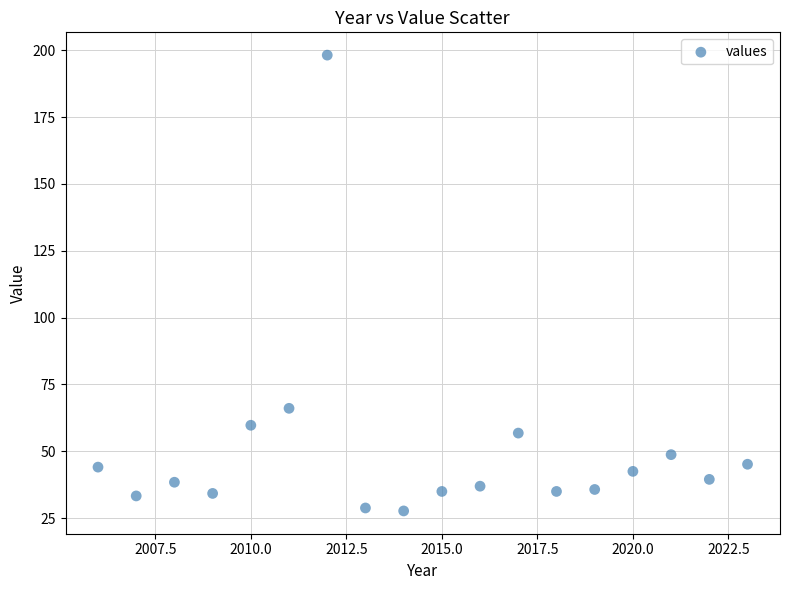

What is the range of Y values (max minus min)?

170.5